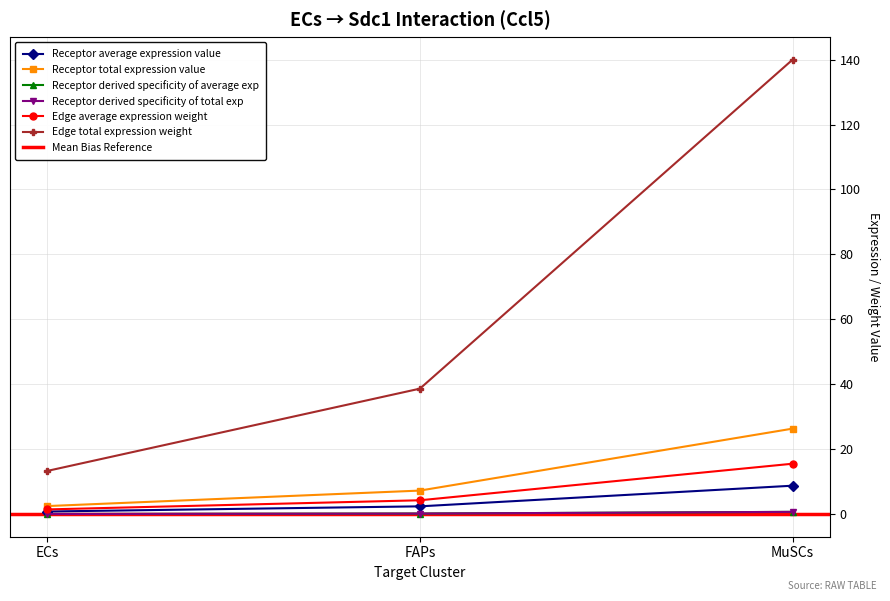

What is the difference between the highest and lowest values at FAPs?

38.5